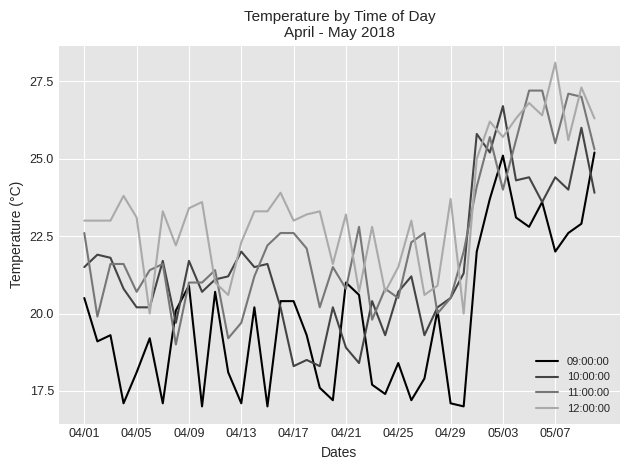

Rank the series by their maximum value, from highest to lowest.

12:00:00, 11:00:00, 10:00:00, 09:00:00